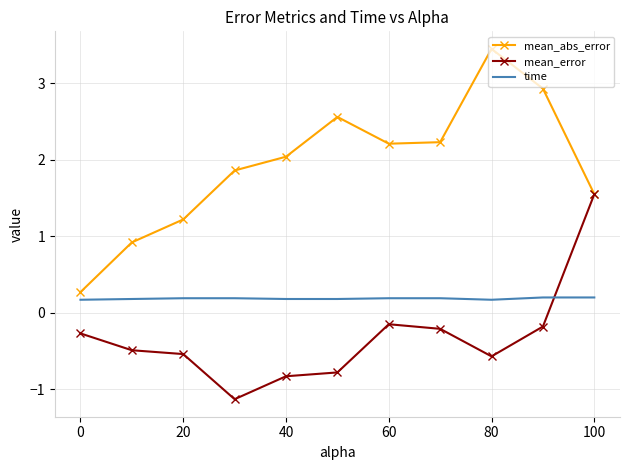

Count the number of data series in this chart.

3